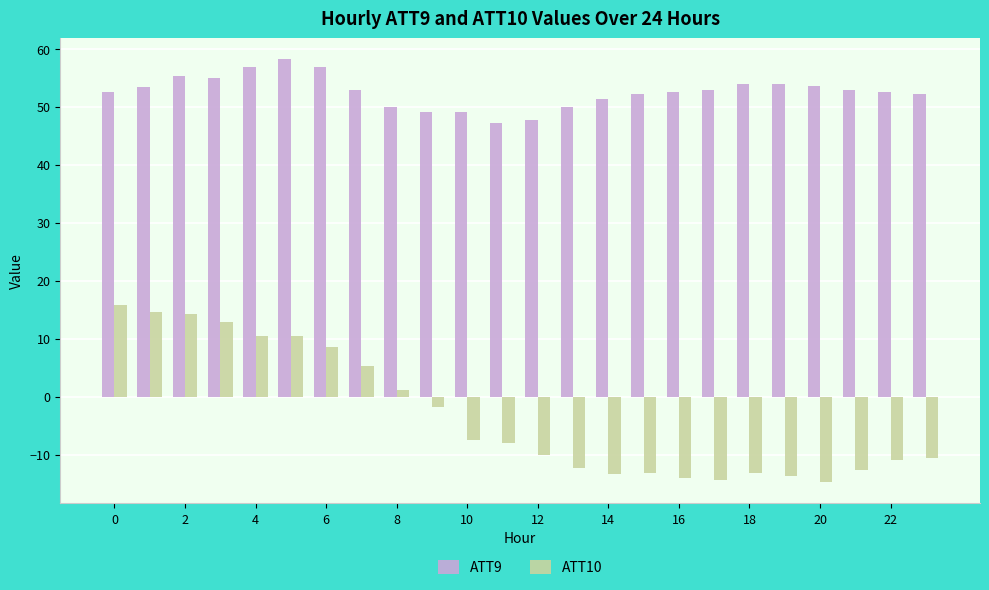

What is the value of the ATT9 bar at the 3rd from the left?

55.4